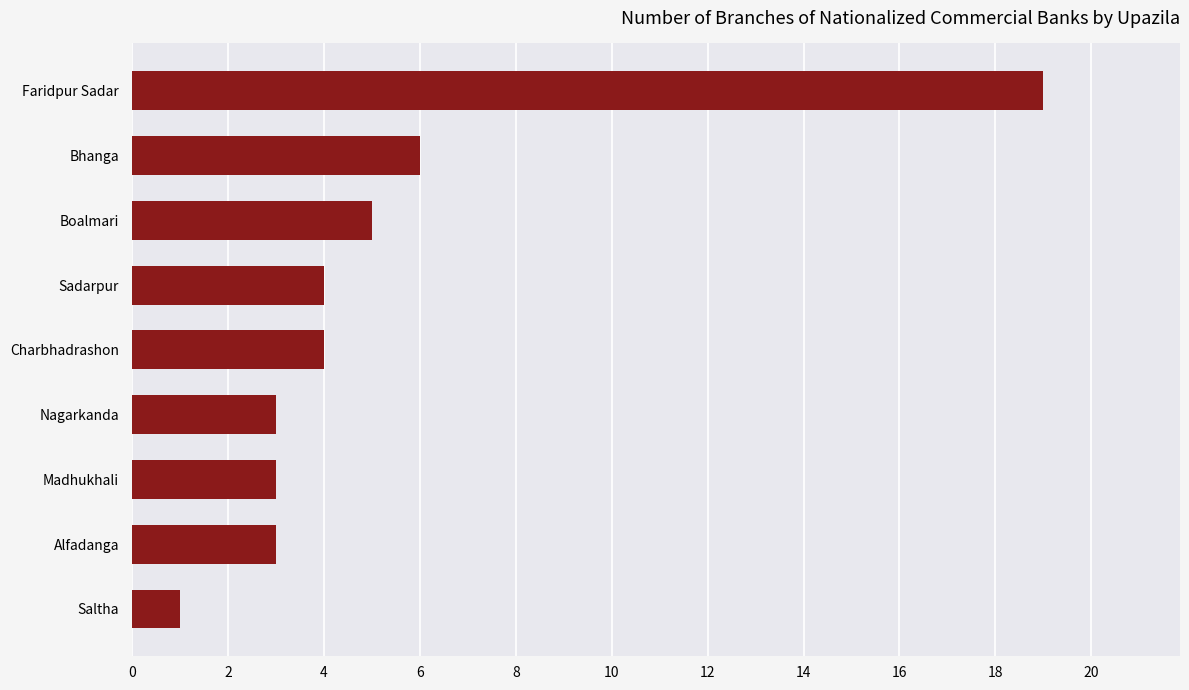

Reading bottom to top, list all the values displayed in this chart.

1	3	3	3	4	4	5	6	19